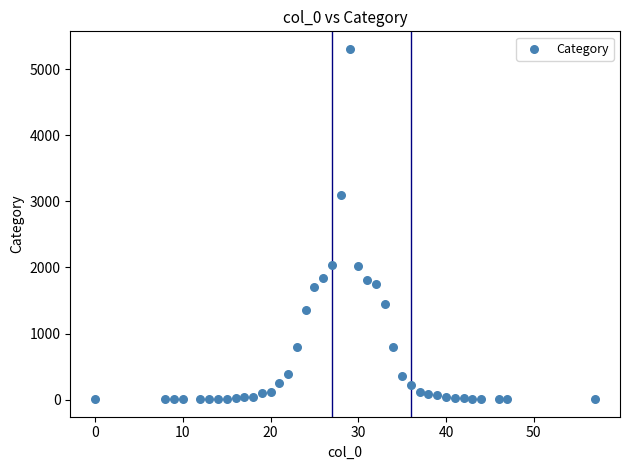

What is the range of X values (max minus min)?

57